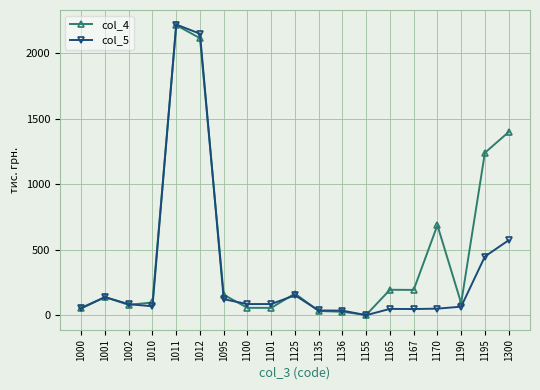

At how many categories does at least one series exceed 293?

5